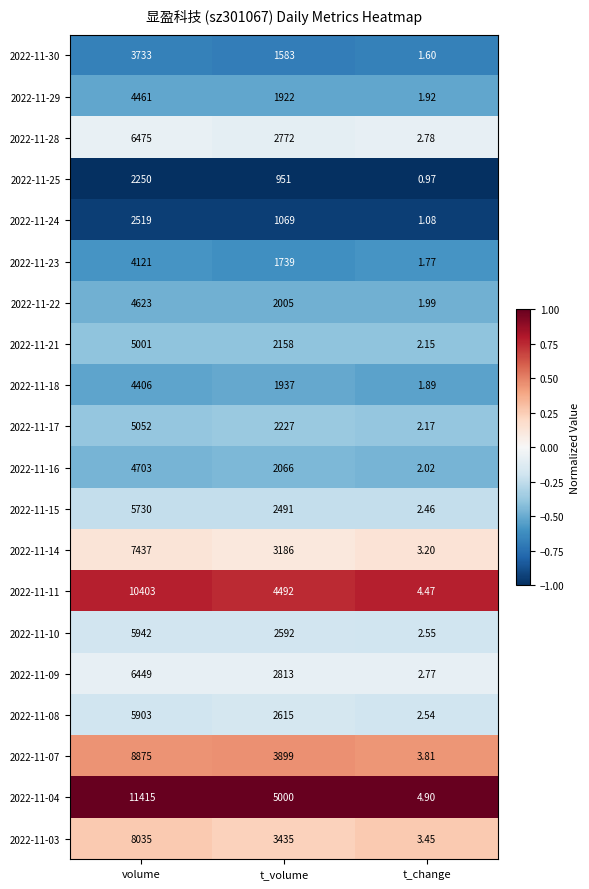

Which series has the largest range (max minus min)?

2022-11-04